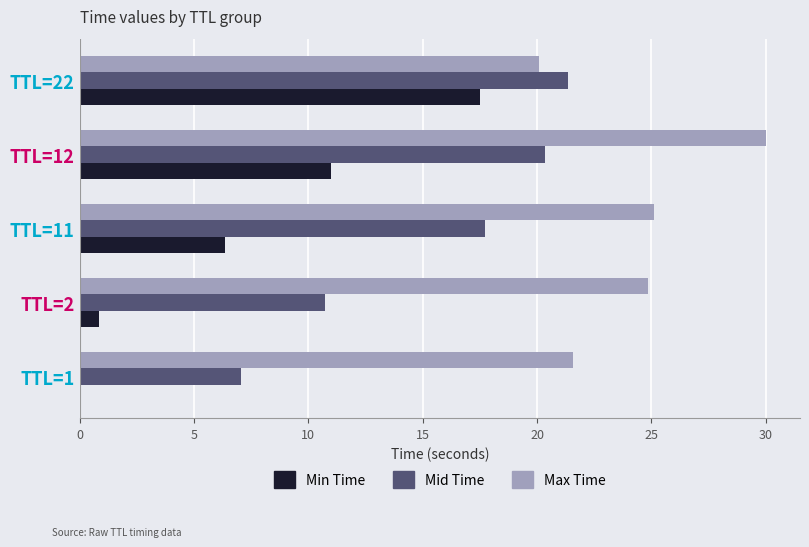

How many values in the Max Time series exceed 24?

3